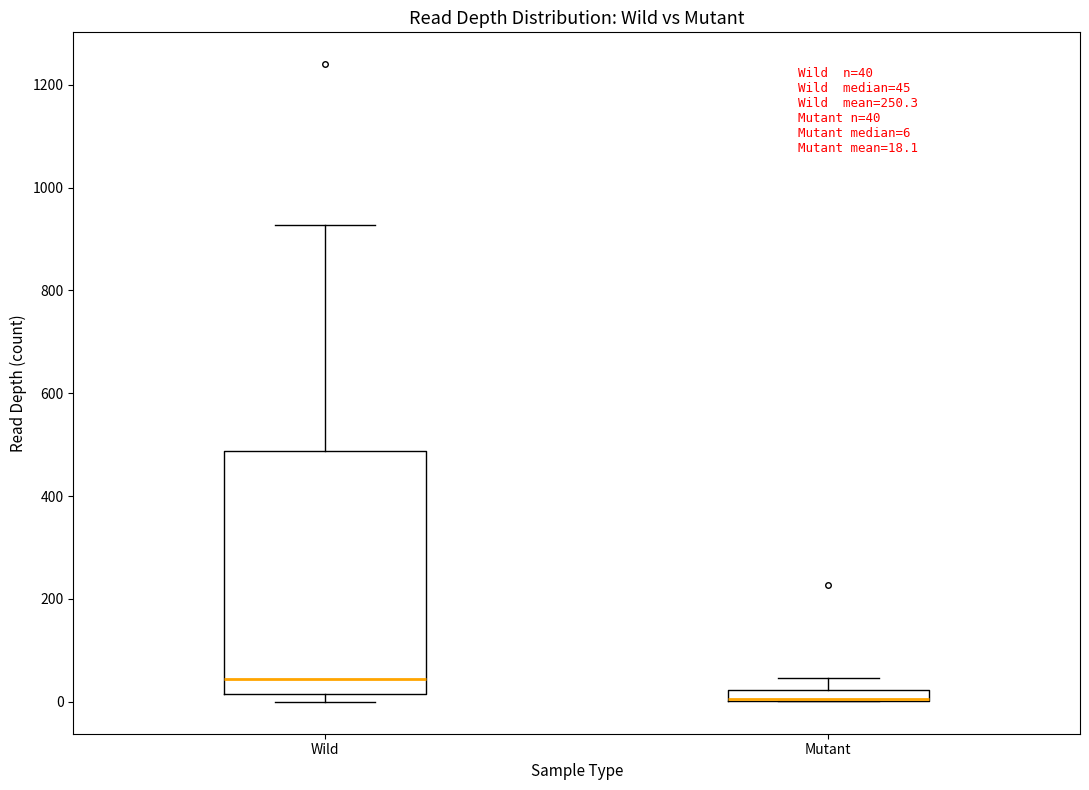

Comparing the boxes themselves (not the whiskers), which one is the tallest?

Wild